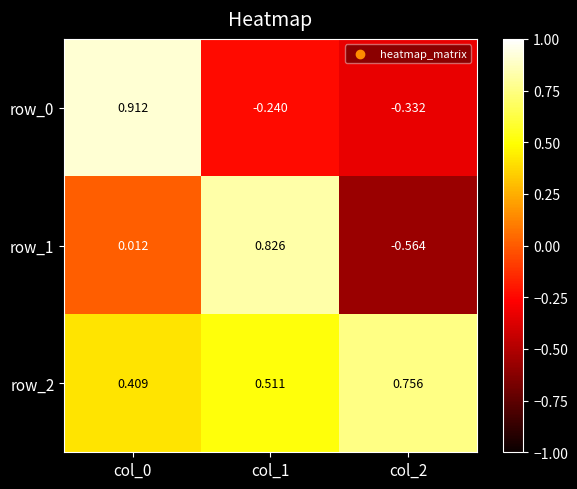

Is the value of row_2 at col_1 greater than the value of row_1 at col_2?

Yes